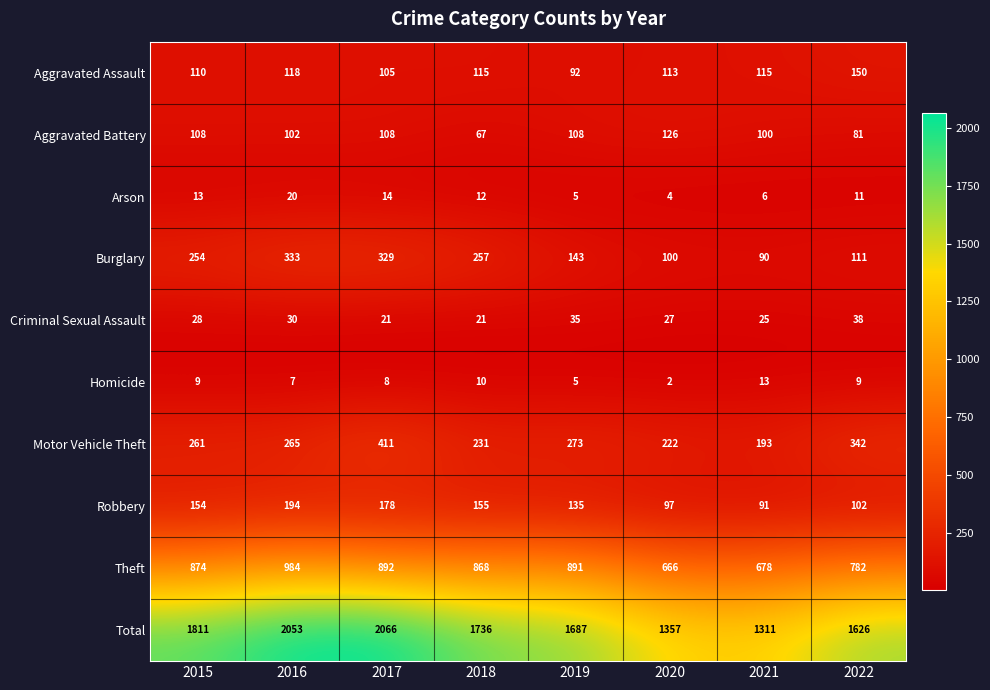

How many data points does each series have?

8